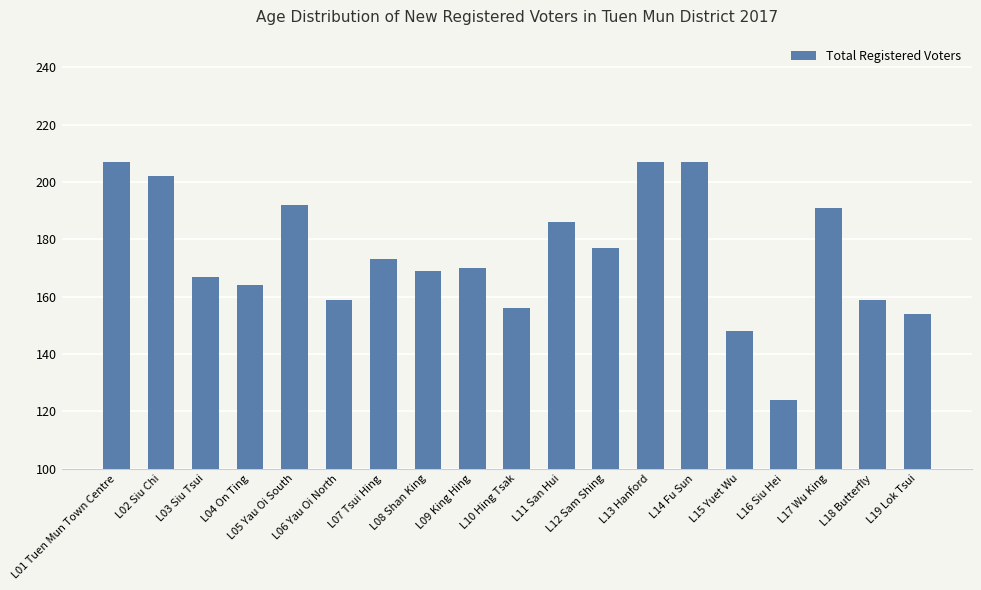

Which category has the lowest value across all series?

L16 Siu Hei